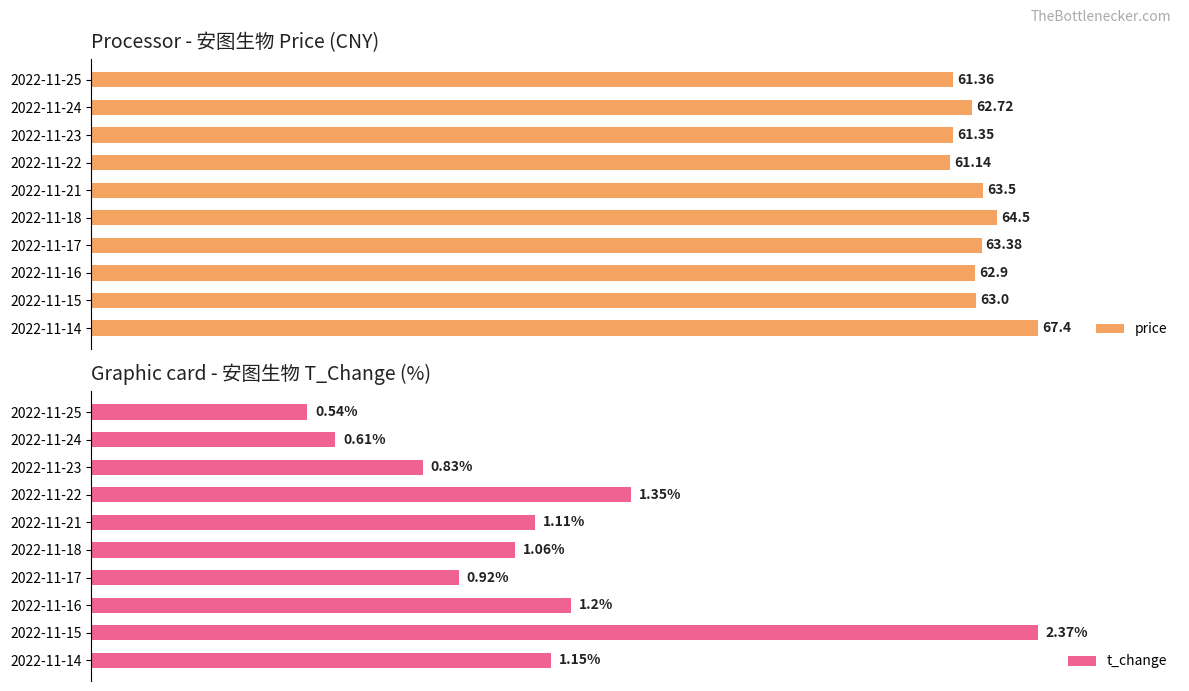

What is the highest value of the price series?

67.4